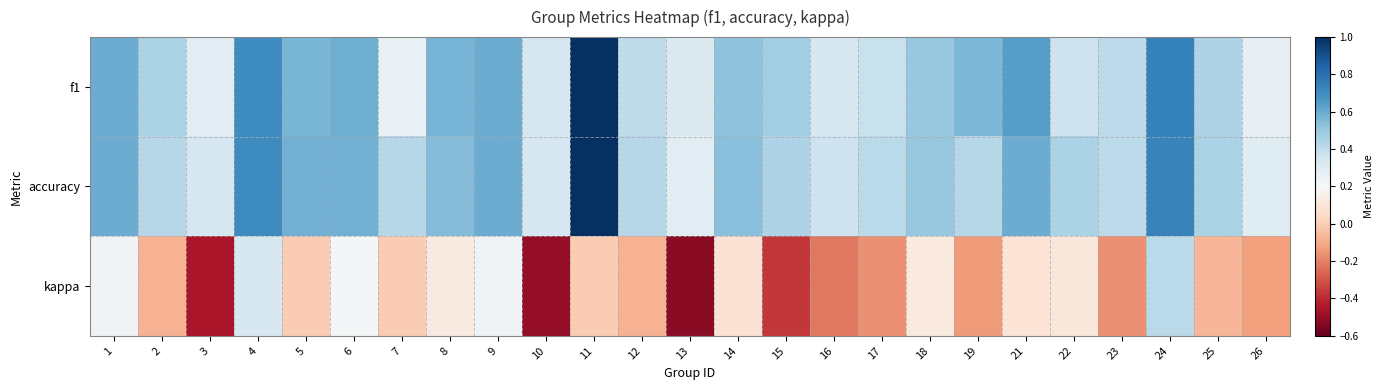

How many series are shown in this chart?

3